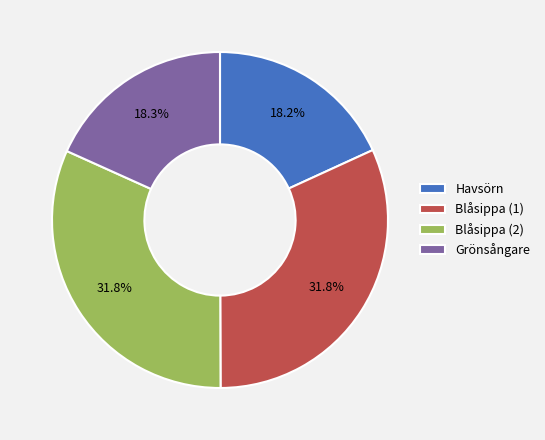

Does Blåsippa (2) account for over 50% of the chart?

No